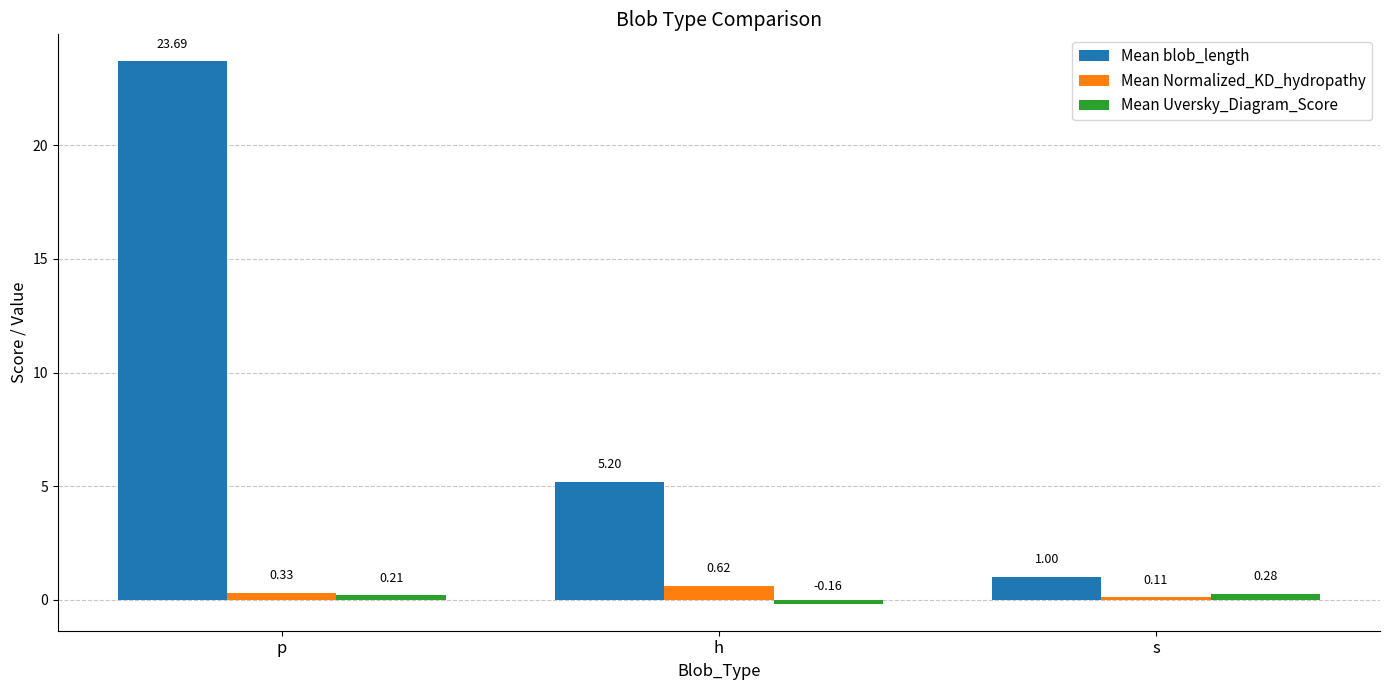

How many bars are there in each group?

3